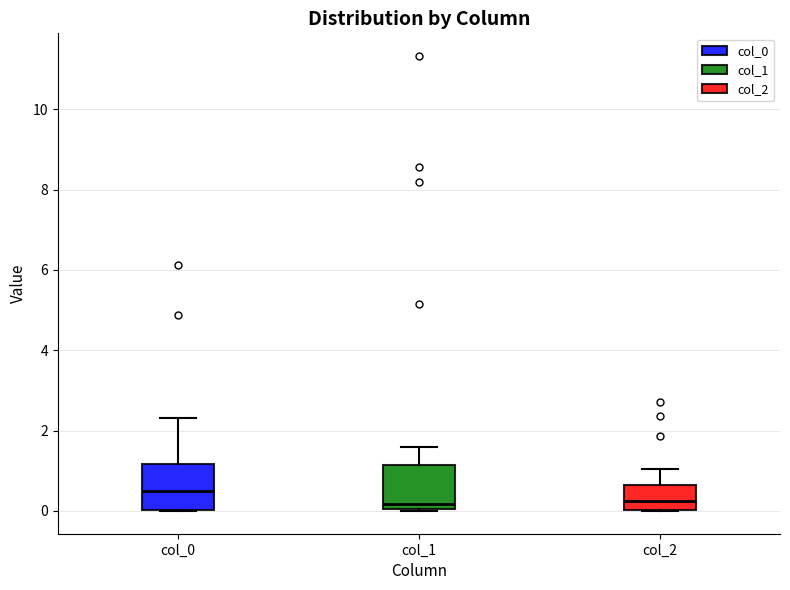

Reading left to right, transcribe this box plot: for each box, give where its median line is, the range the box spans, and where its two whiskers end, as read against the y-axis. The values are not printed on the chart, so give them approximately, as read against the axis.

col_0: median 0.6, box 0.0 to 1.2, whiskers 0.0 to 2.4
col_1: median 0.2, box 0.0 to 1.2, whiskers 0.0 (just below the box's lower edge) to 1.6
col_2: median 0.2, box 0.0 to 0.6, whiskers 0.0 to 1.0